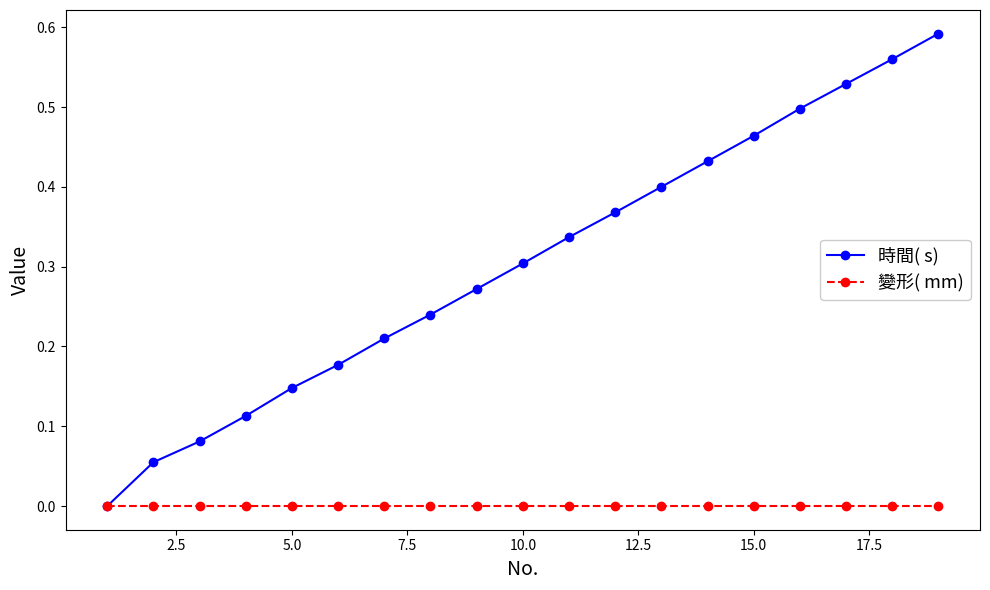

Which series has the largest total across all categories?

時間( s)